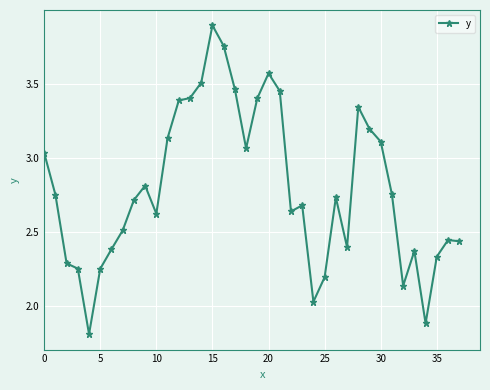

What is the greatest value displayed?

3.9